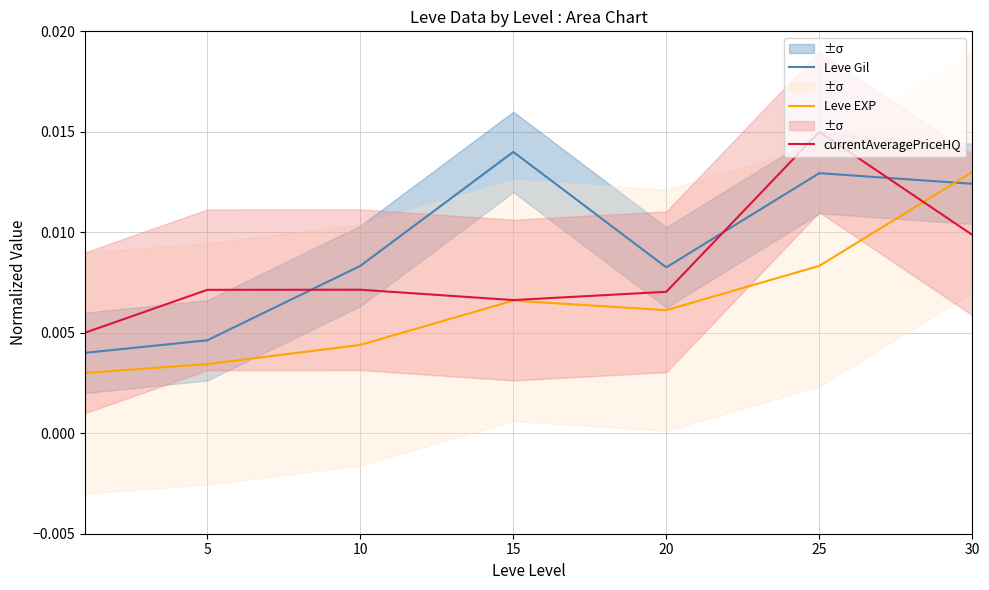

What are all the series names shown in the legend?

Leve Gil, Leve EXP, currentAveragePriceHQ